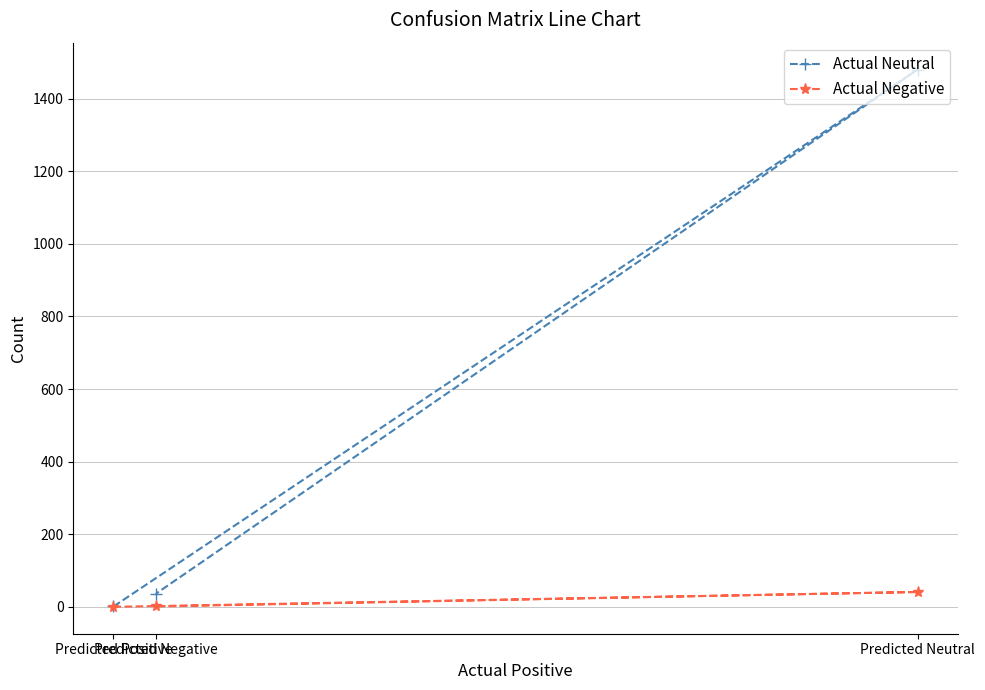

Which series has the widest spread of values?

Actual Neutral